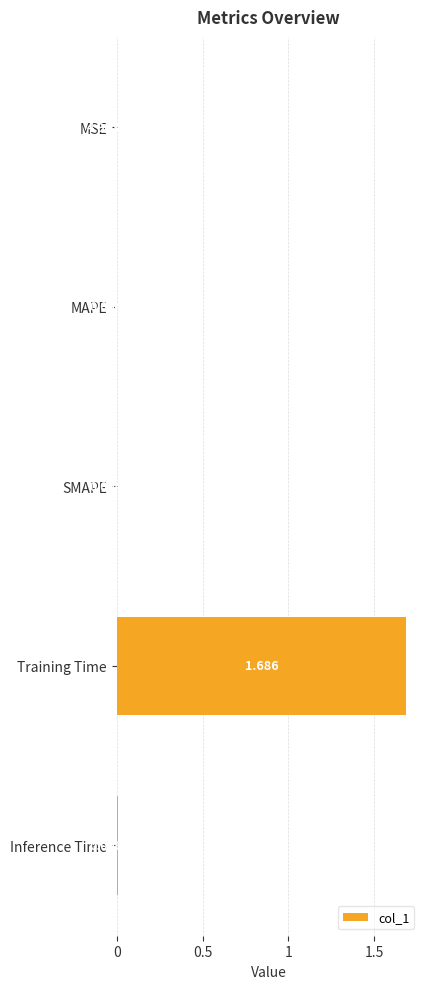

At which category does the chart reach its peak across all series?

Training Time